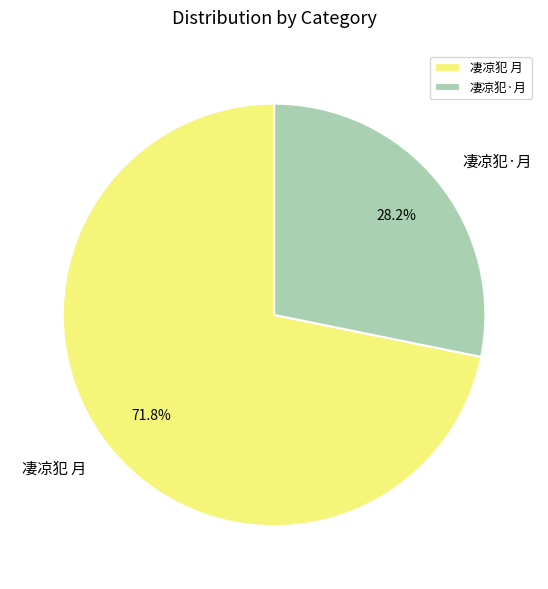

To the nearest percent, what portion does 凄凉犯·月 represent?

28%